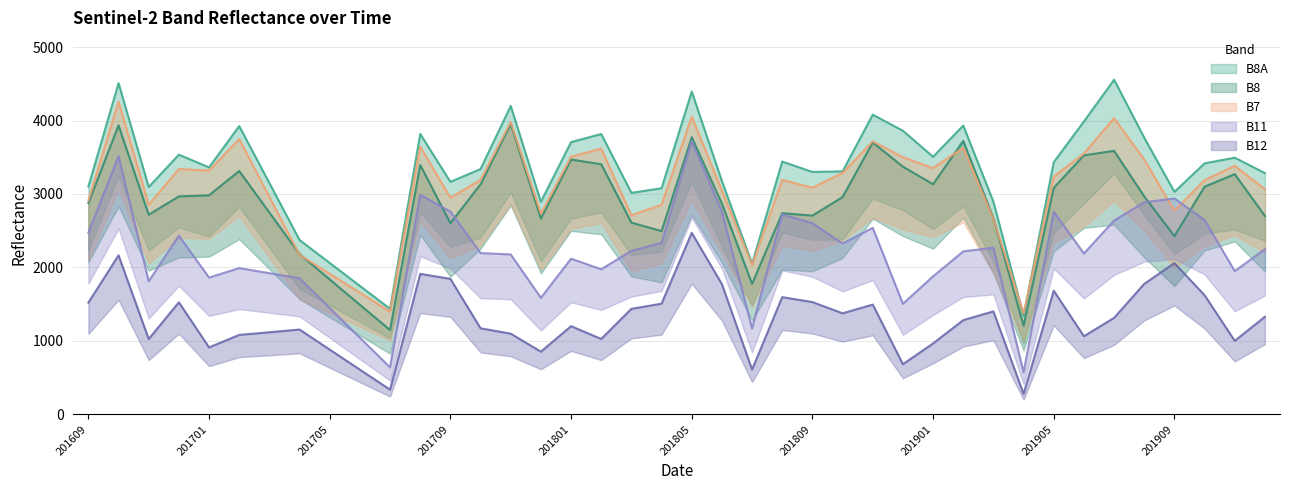

What is the sum of the B7 values at 201806 and 201611?

5901